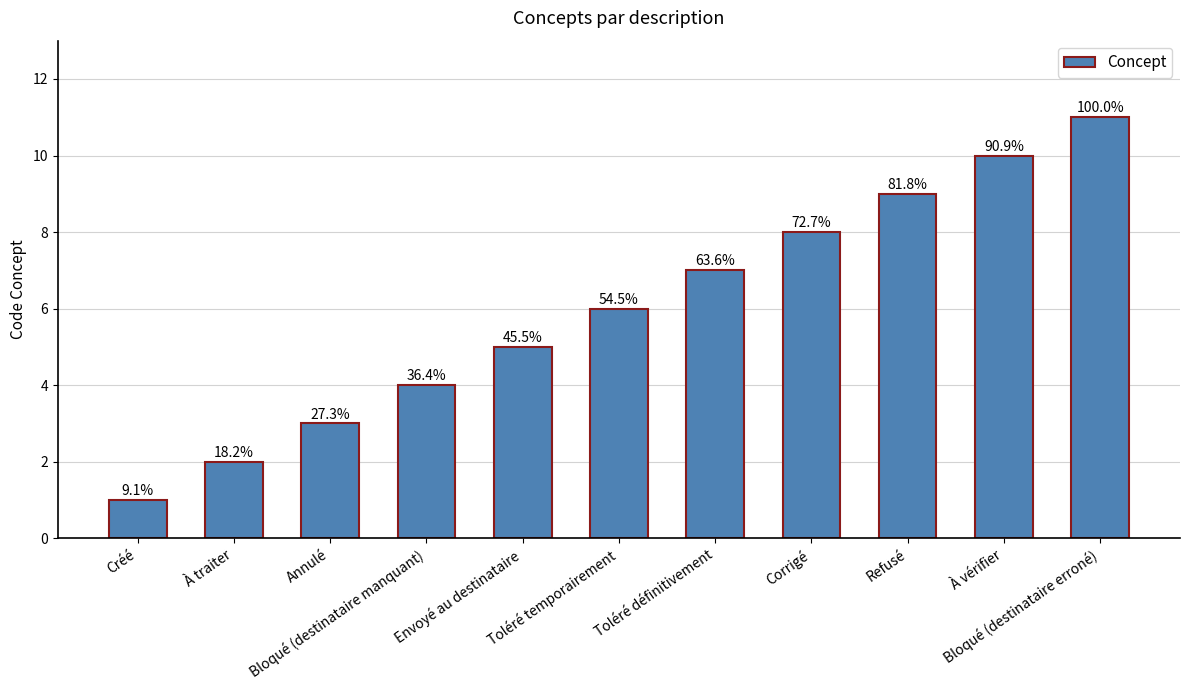

Does the chart contain any negative values?

No